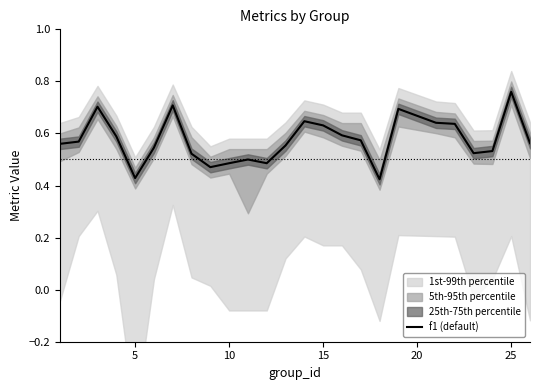

At which label does f1 (default) reach its peak?

25